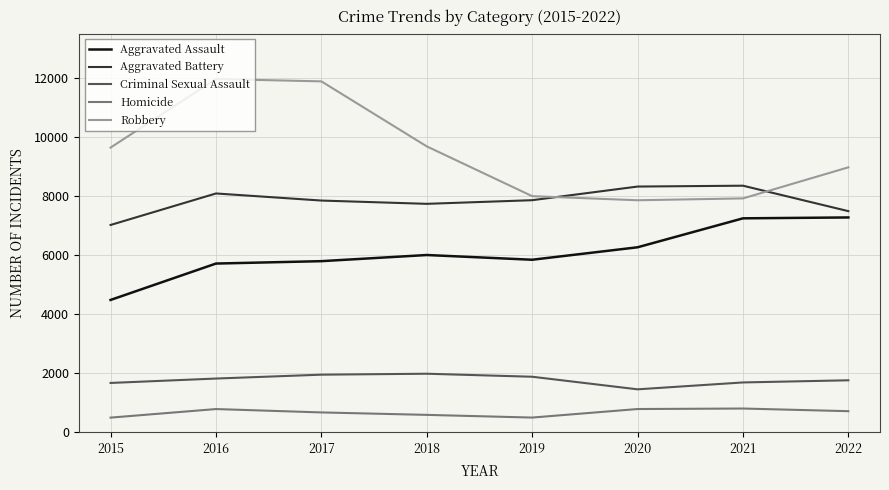

At 2015, list the series in order from largest to smallest.

Robbery, Aggravated Battery, Aggravated Assault, Criminal Sexual Assault, Homicide